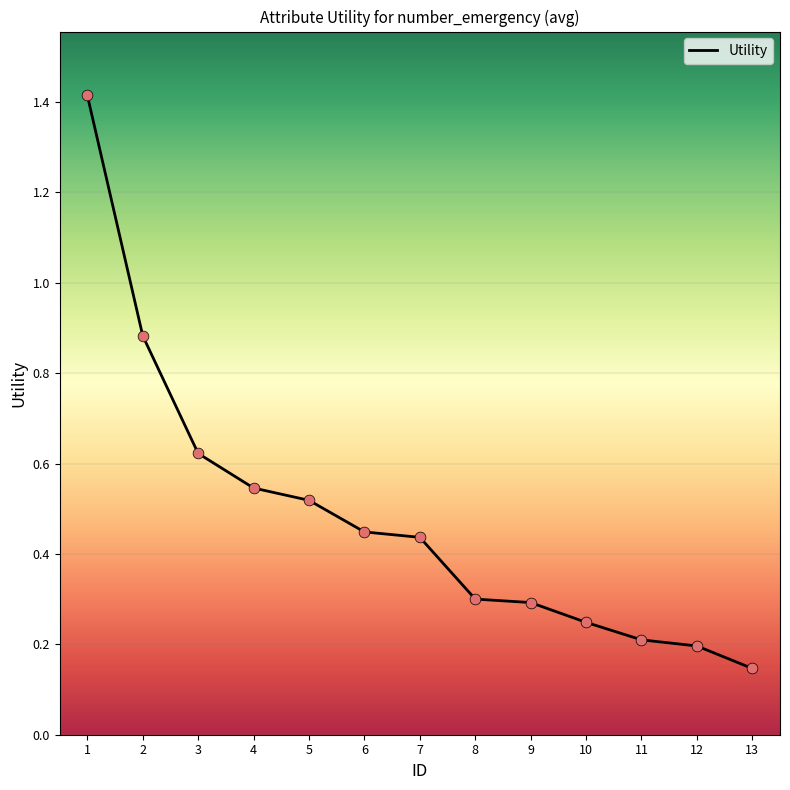

Between 11 and 12, which is larger?

11